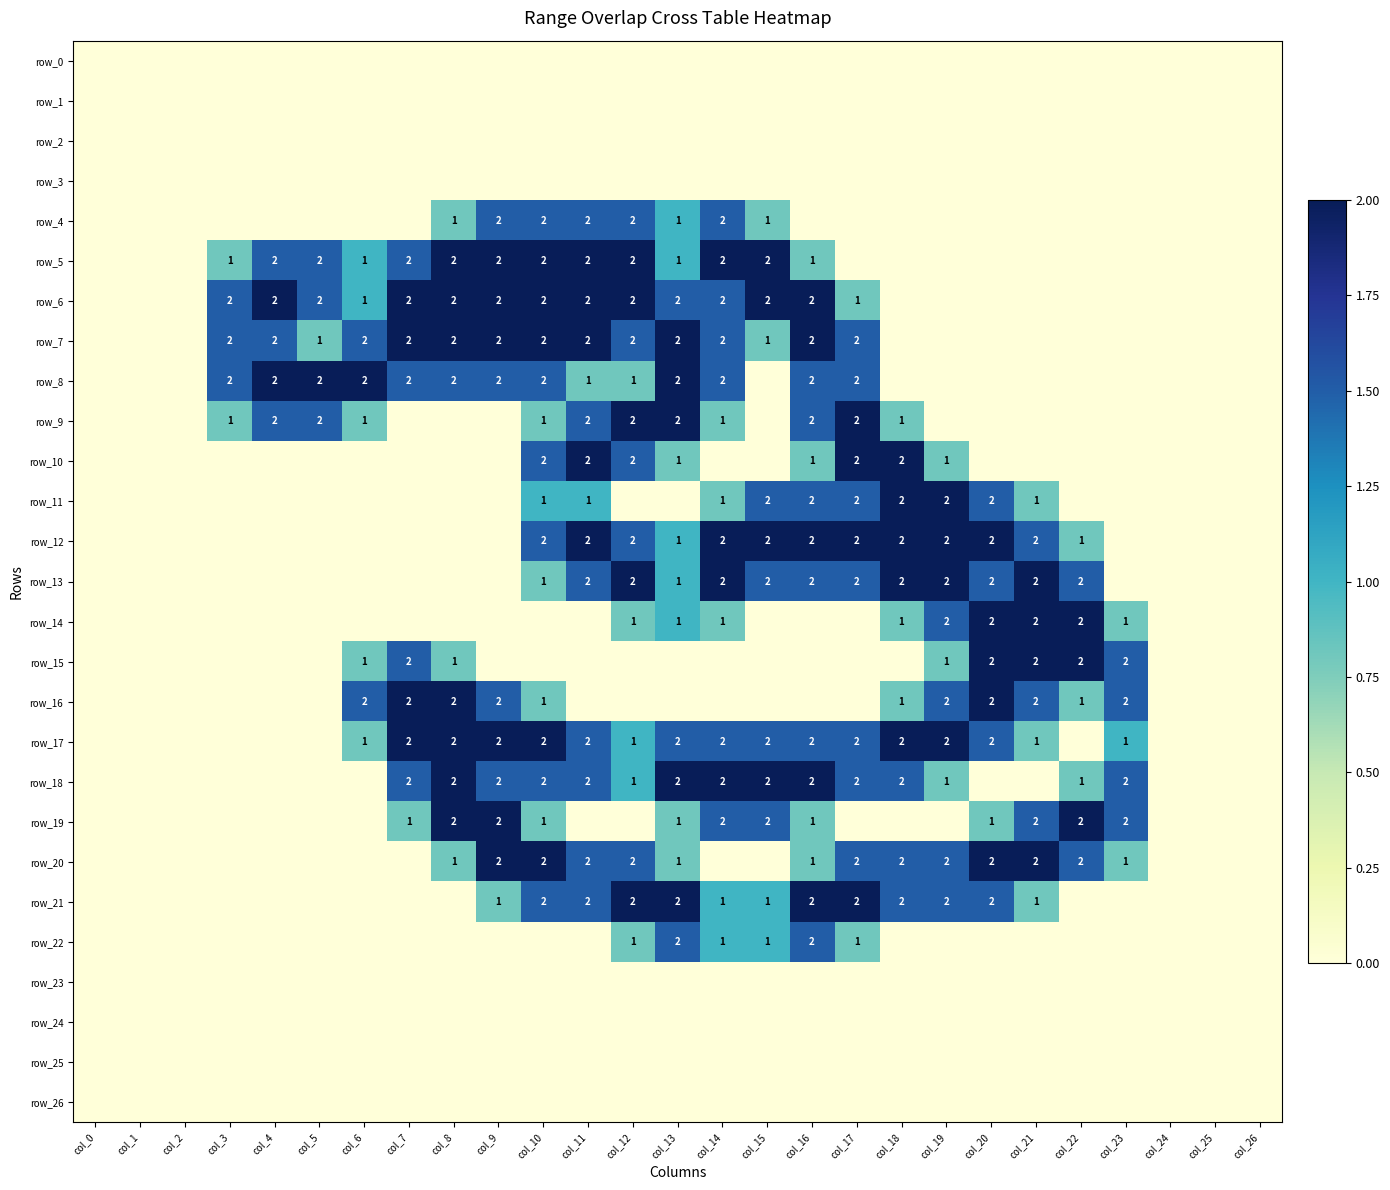

Which category has the highest value across all series?

col_8